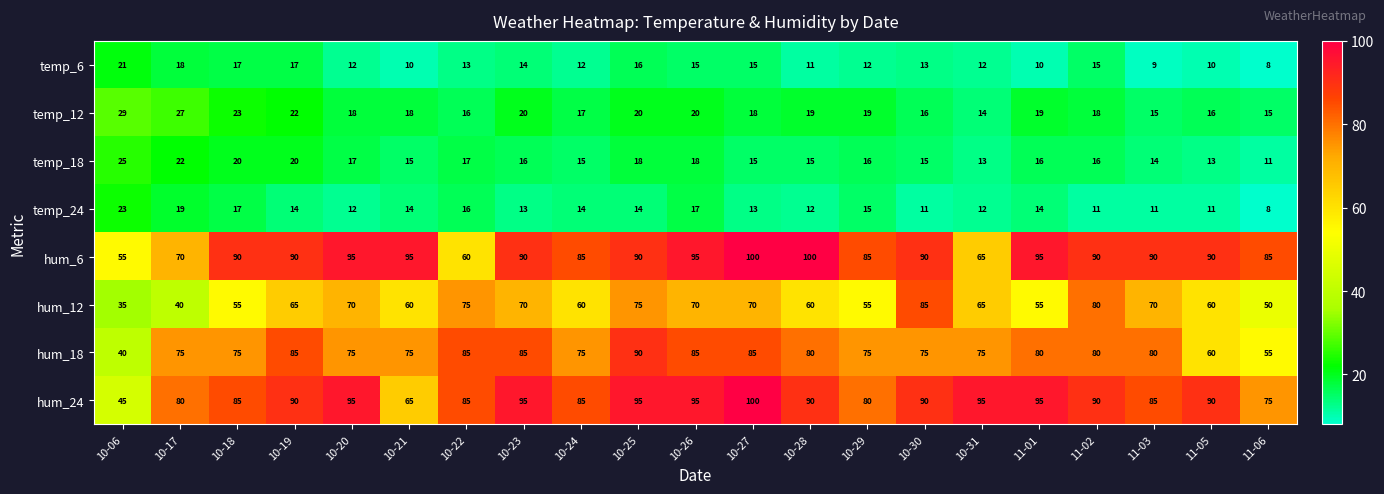

Rank the series at 11-03 from lowest to highest value.

temp_6, temp_24, temp_18, temp_12, hum_12, hum_18, hum_24, hum_6